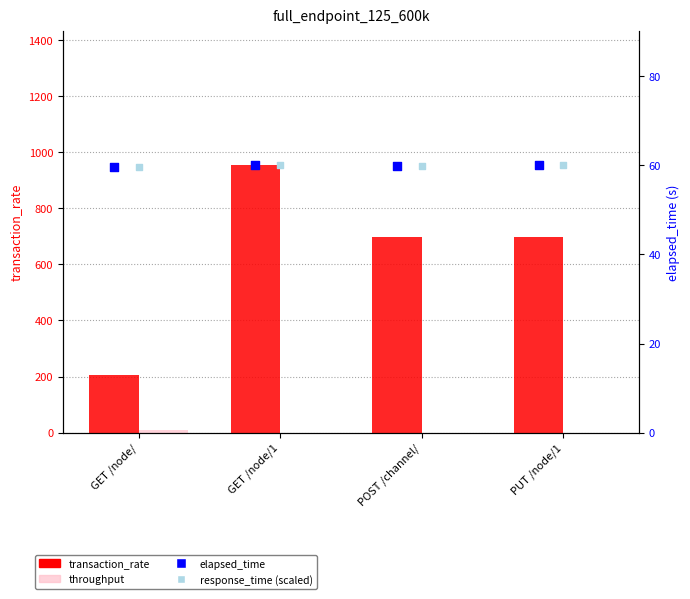

Which series has the widest spread of Y values?

transaction_rate